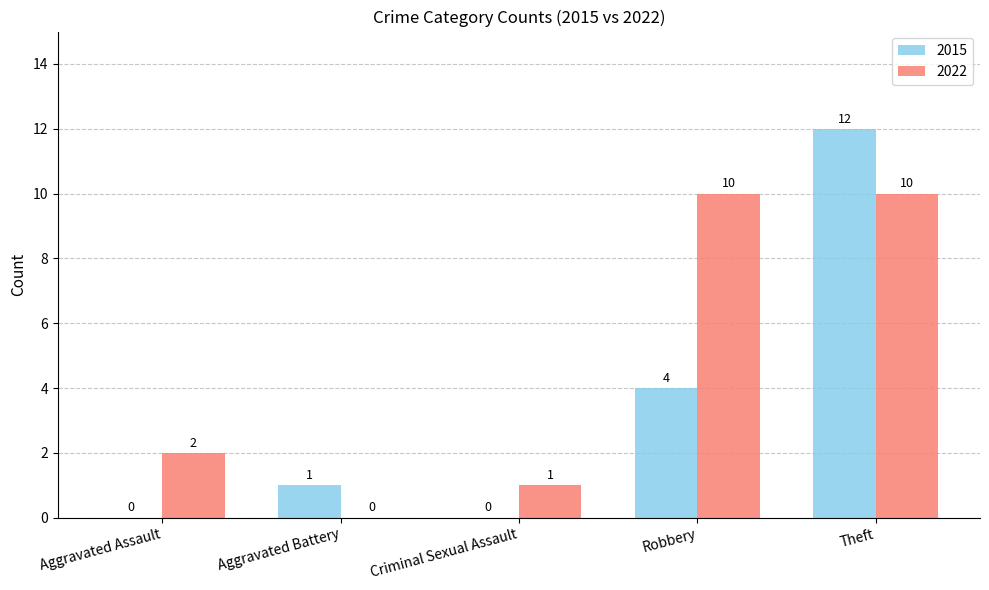

What is the sum of all 2015 values?

17